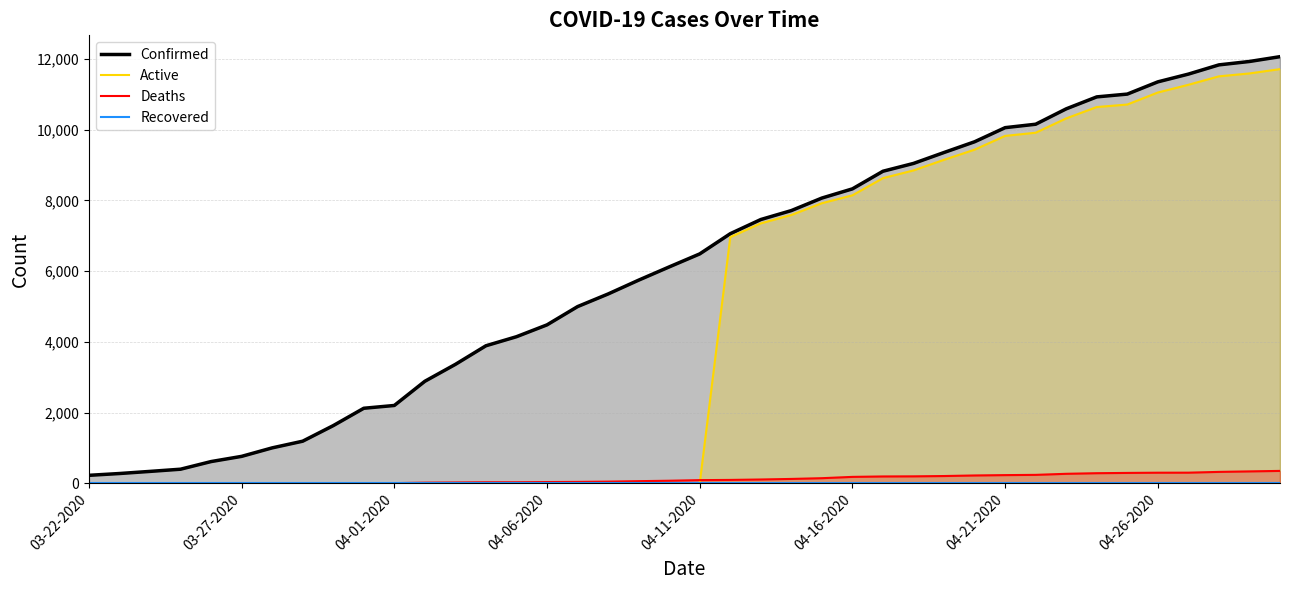

What is the difference between the maximum and minimum values in the Active series?

11711